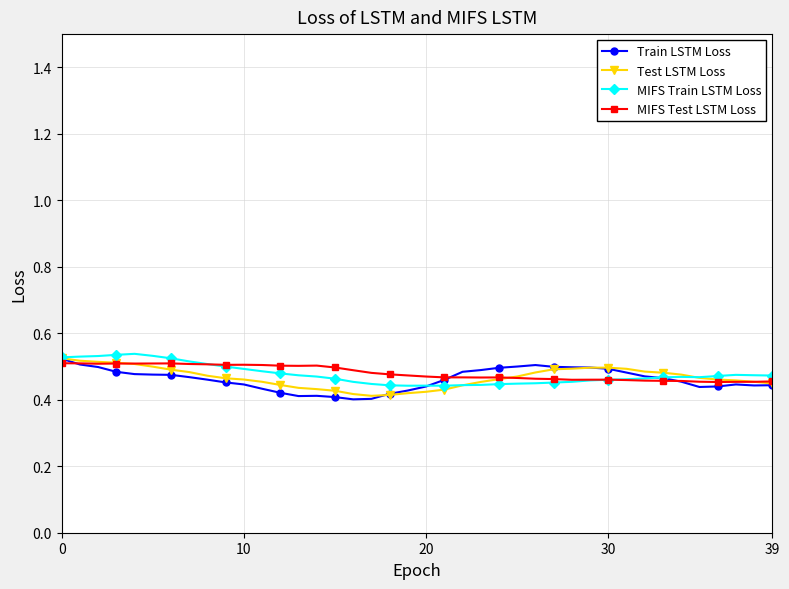

At how many categories does at least one series exceed 0?

40